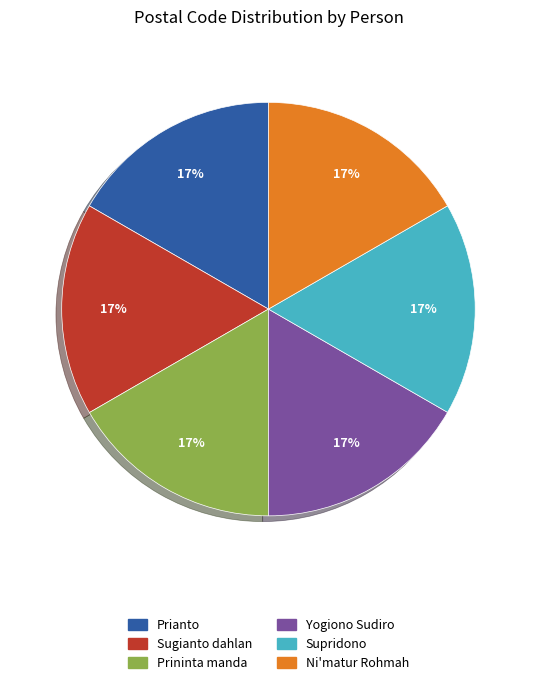

Approximately how many times larger is the value at Ni'matur Rohmah compared to Sugianto dahlan?

1.0